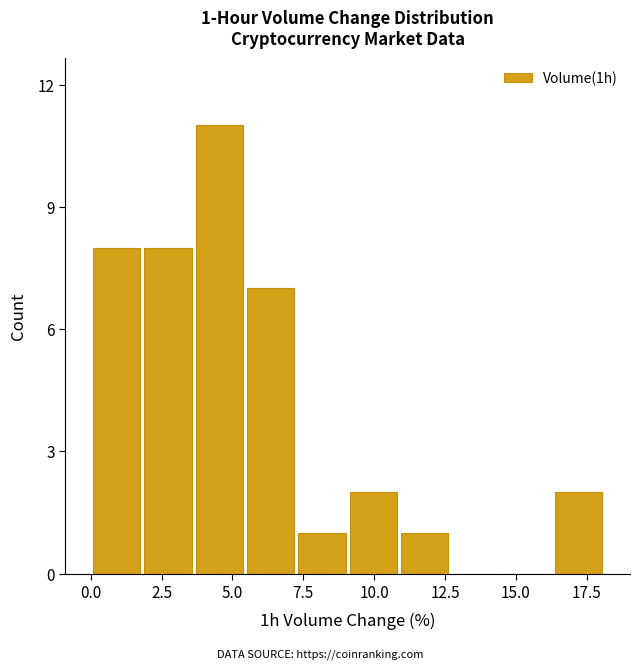

Around what value on the x-axis is the tallest bar? Give the approximate position of its centre, as read against the axis.

4.5